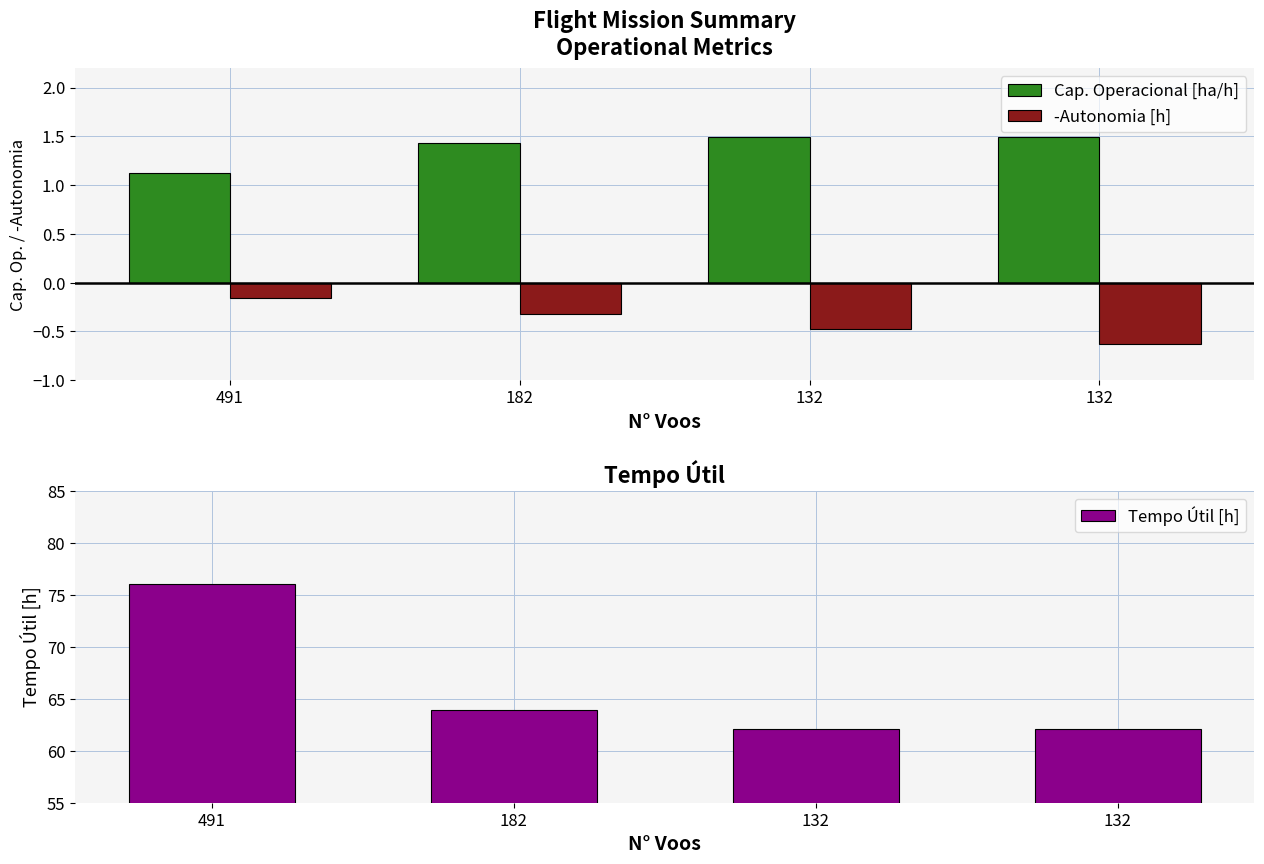

What is the value of the Tempo Útil [h] bar at the 2nd from the left?

63.9